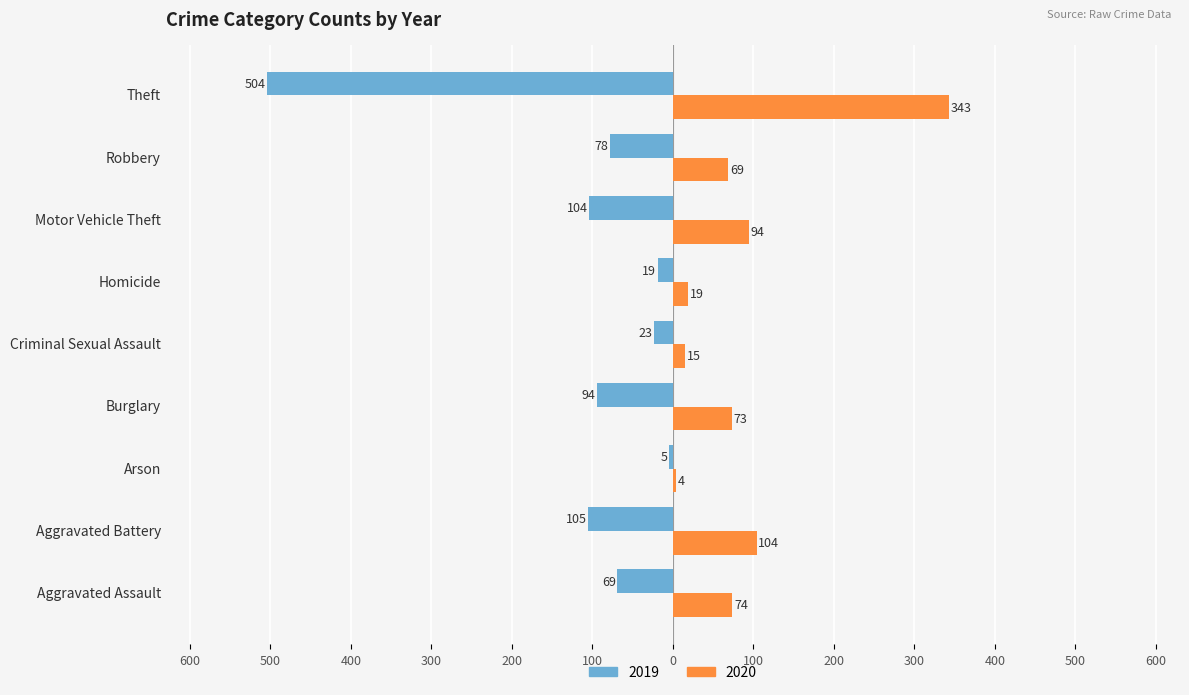

Which series changed the most between Aggravated Battery and Robbery?

2020